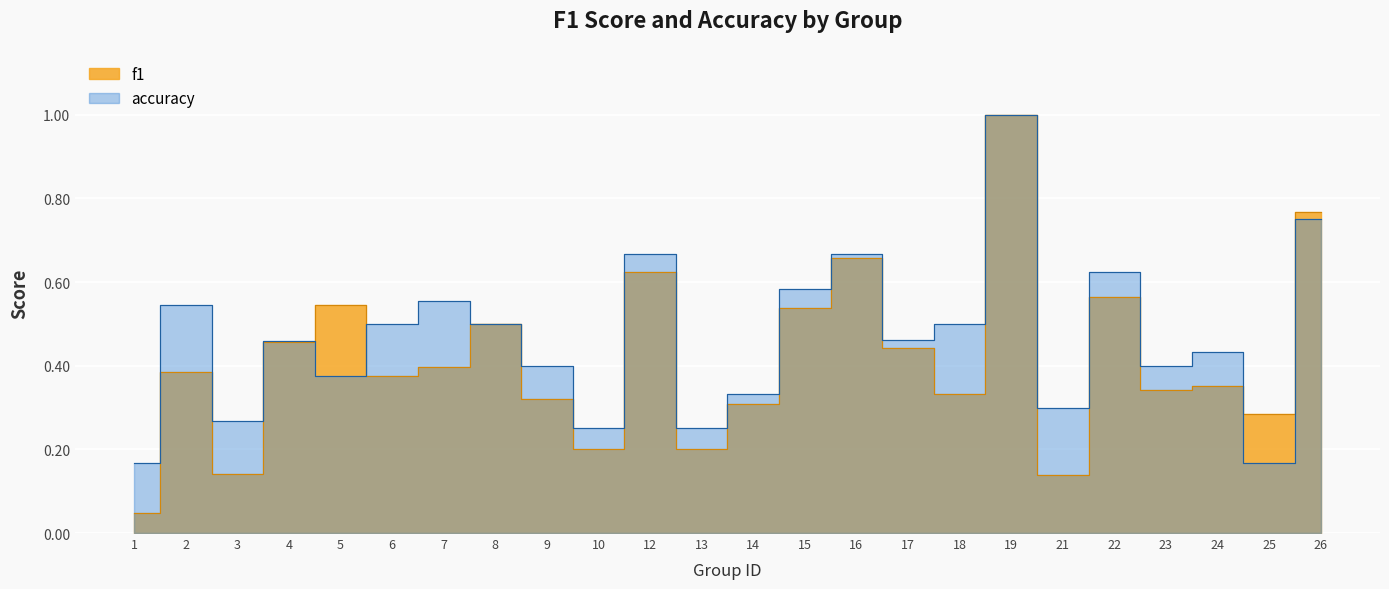

How many distinct data groups are displayed?

2